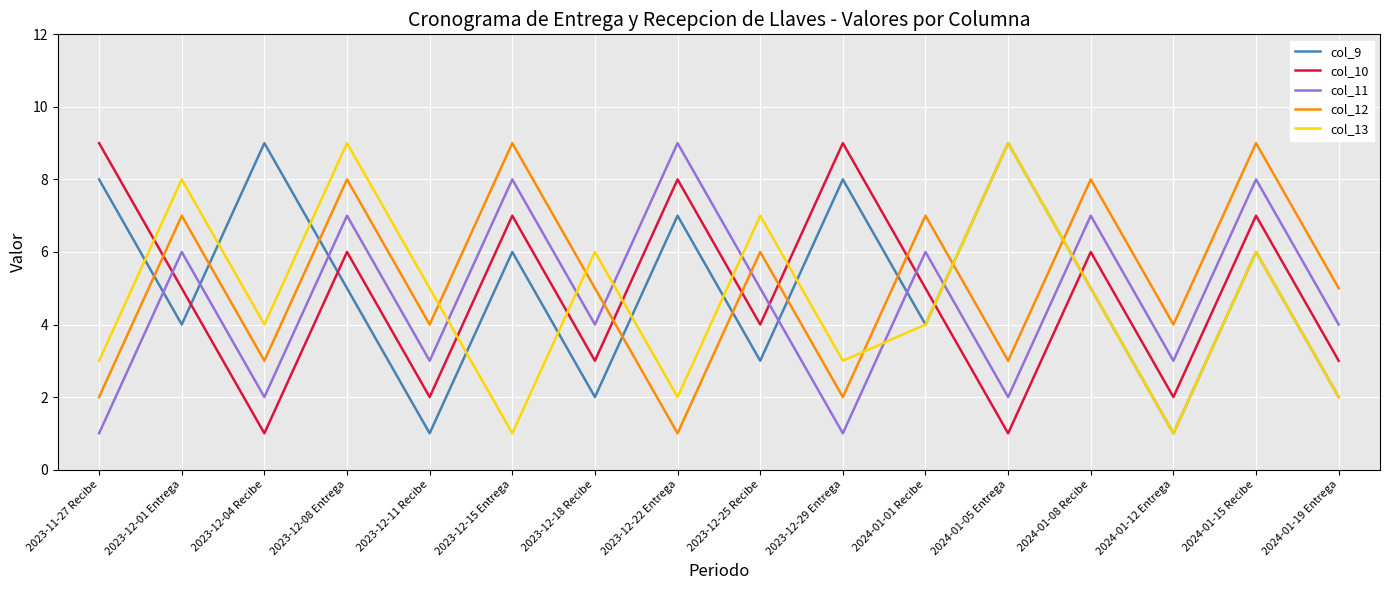

What is the total value across all series at 2024-01-19 Entrega?

16